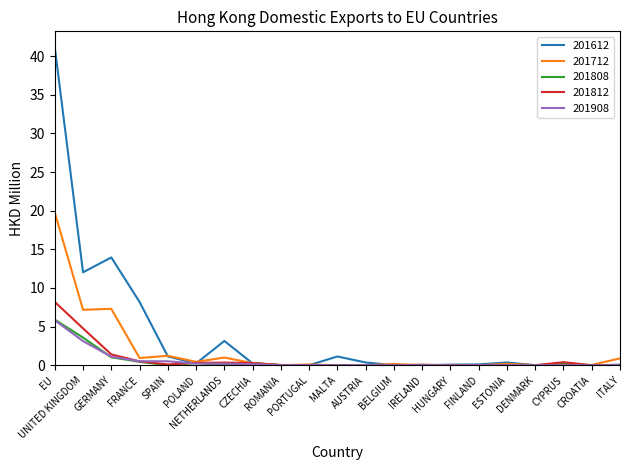

What is the spread (max minus min) of values at BELGIUM?

0.2